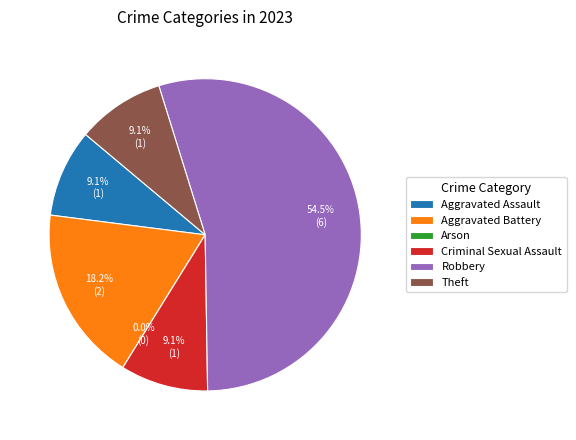

What is the change in value from Aggravated Battery to Arson?

-2